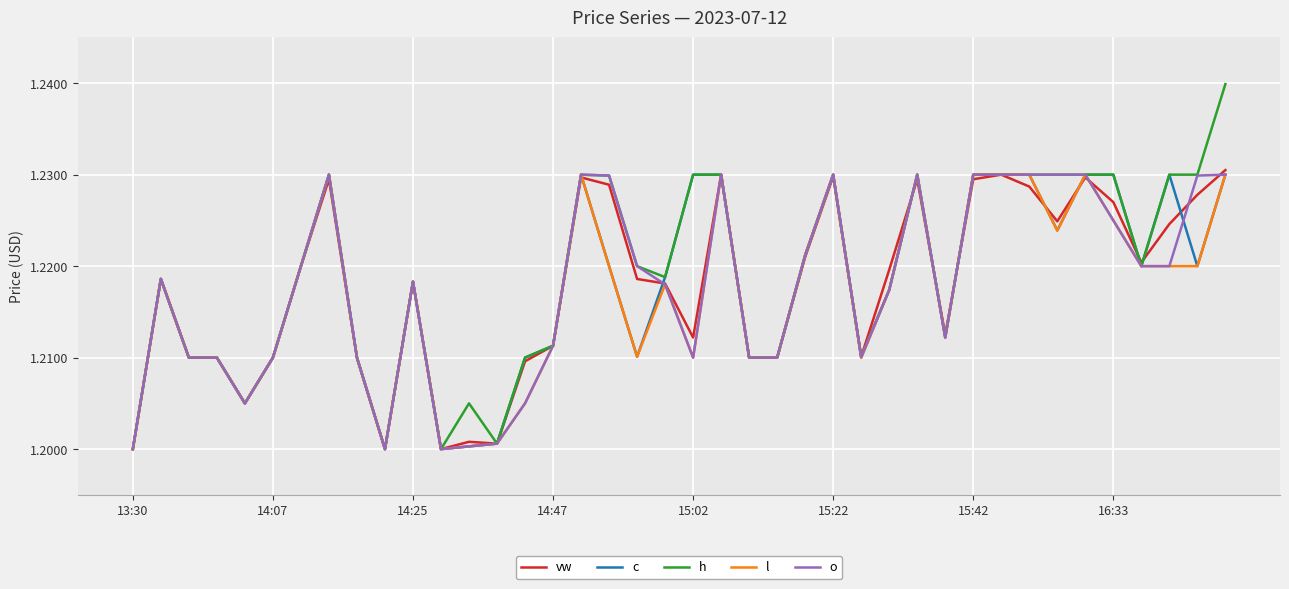

Which series has the largest range (max minus min)?

h